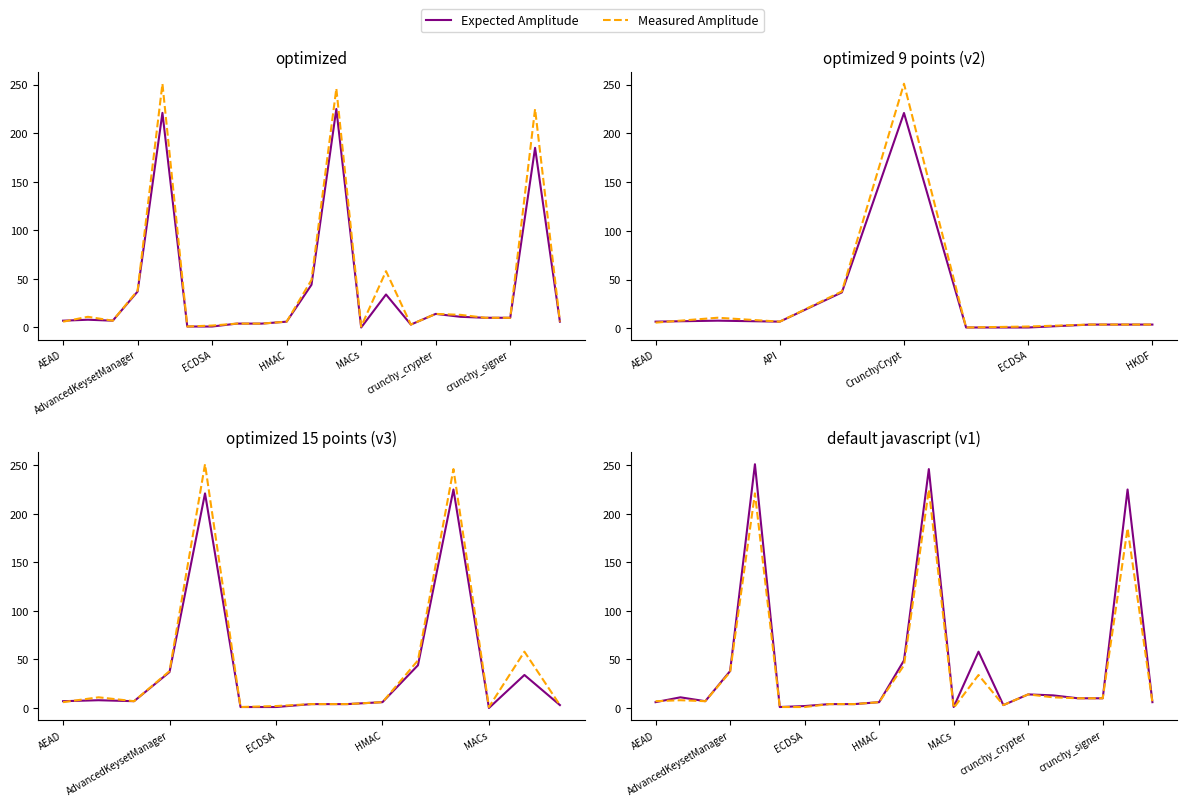

At which label is Expected Amplitude closest to 126?

13